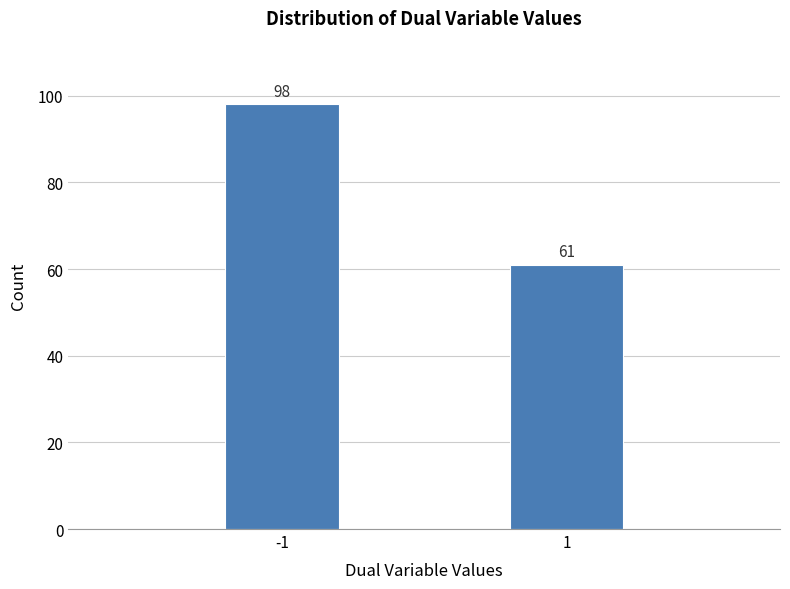

Reading left to right, list all the values displayed in this chart.

98	61